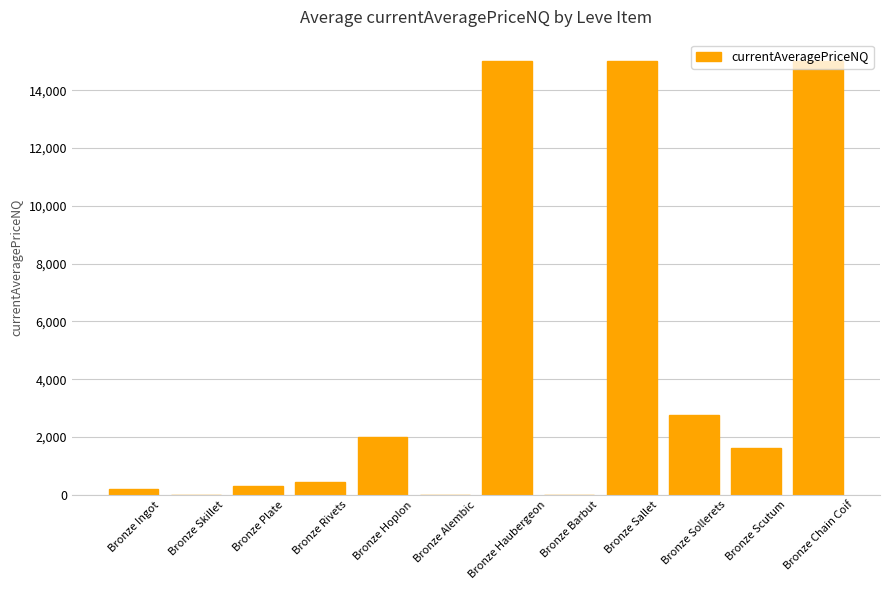

What is the maximum value shown in the chart?

15000.0